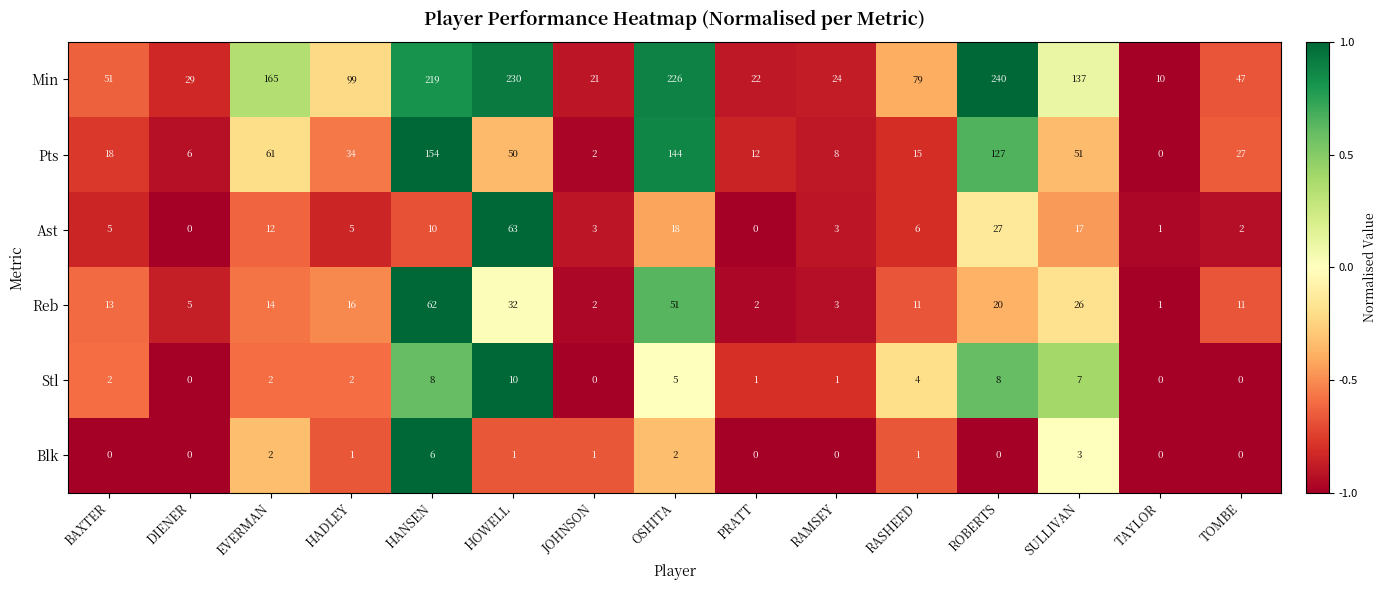

Rank the series by their maximum value, from lowest to highest.

Blk, Stl, Reb, Ast, Pts, Min